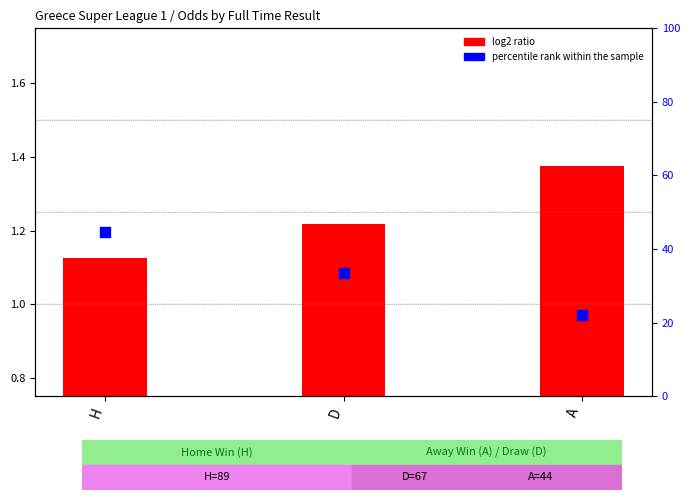

Is the value of log2 ratio at A greater than the value of percentile rank within the sample at D?

No